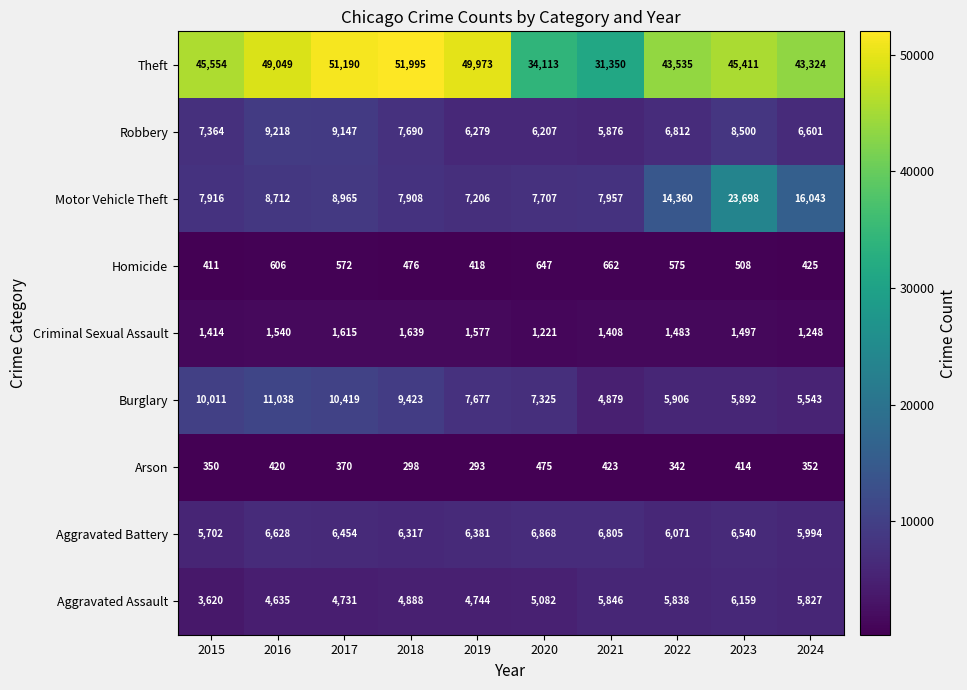

What is the sum of all Robbery values?

73694